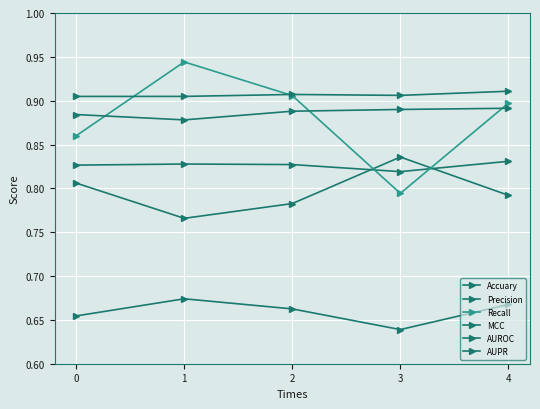

At how many categories does at least one series exceed 0?

5